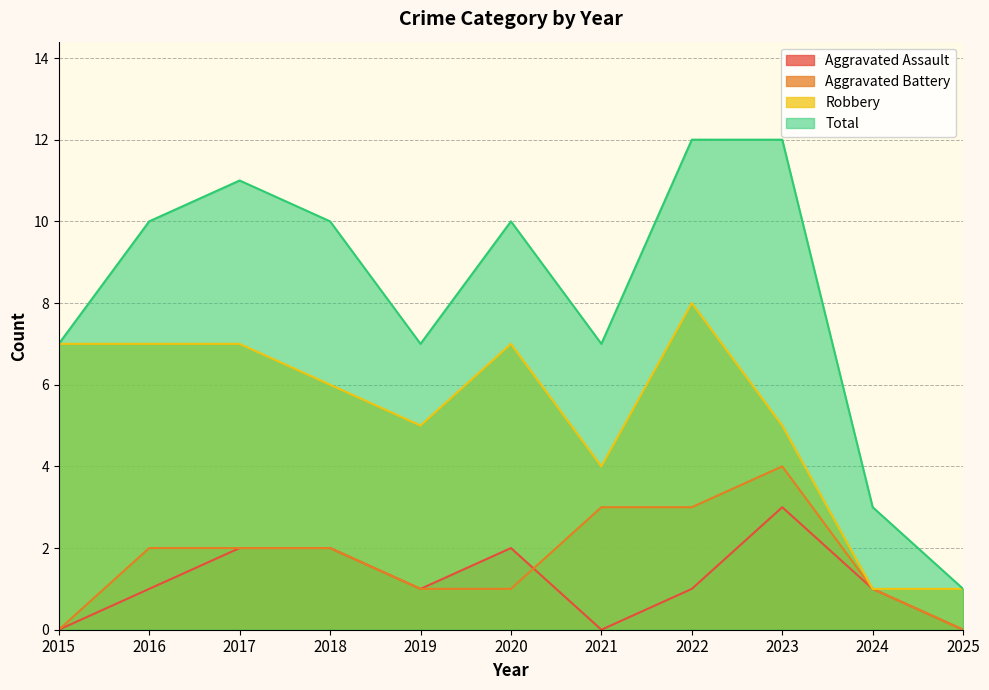

What is the sum of the Total values at 2016 and 2019?

17